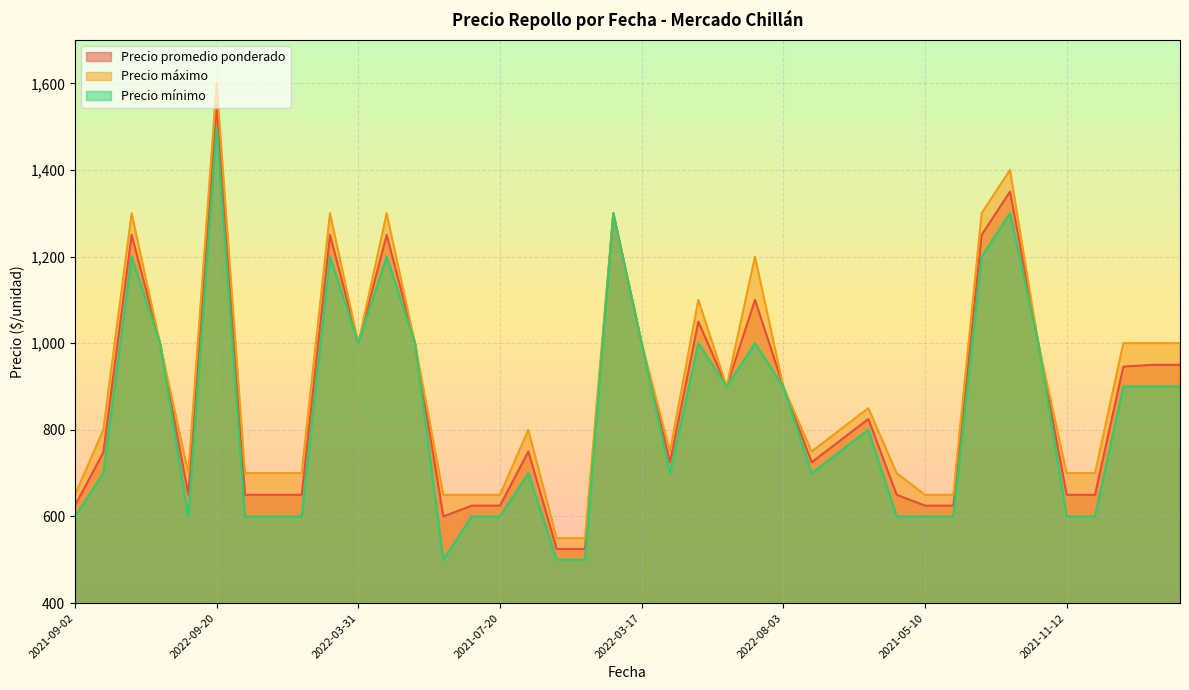

In Precio promedio ponderado, how many points are lower than both neighbors (excluding endpoints)?

6